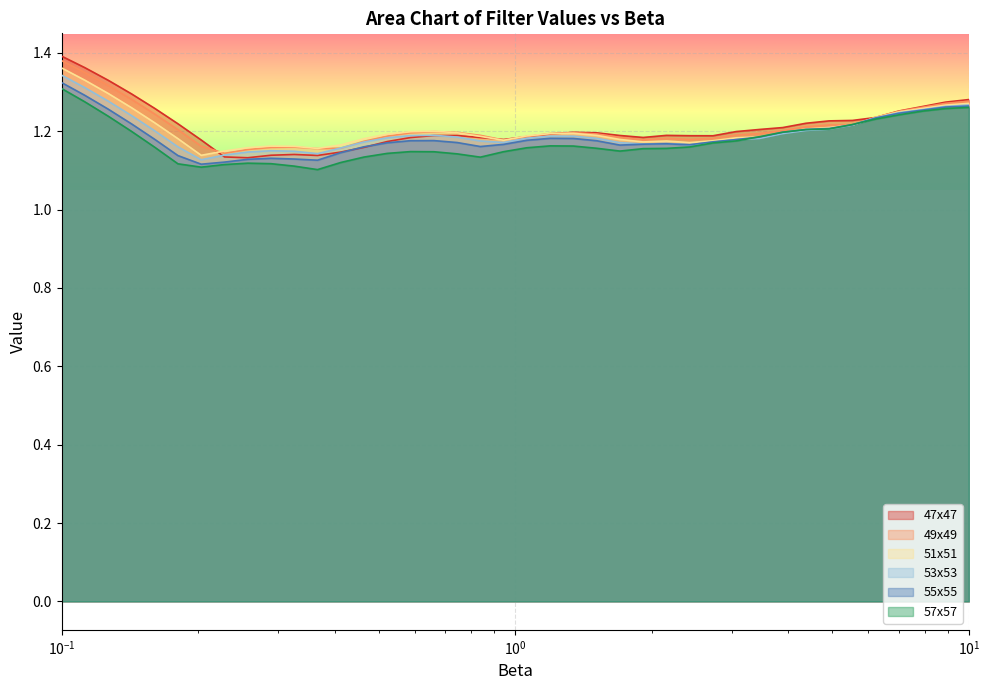

What is the lowest value of the 55x55 series?

1.1